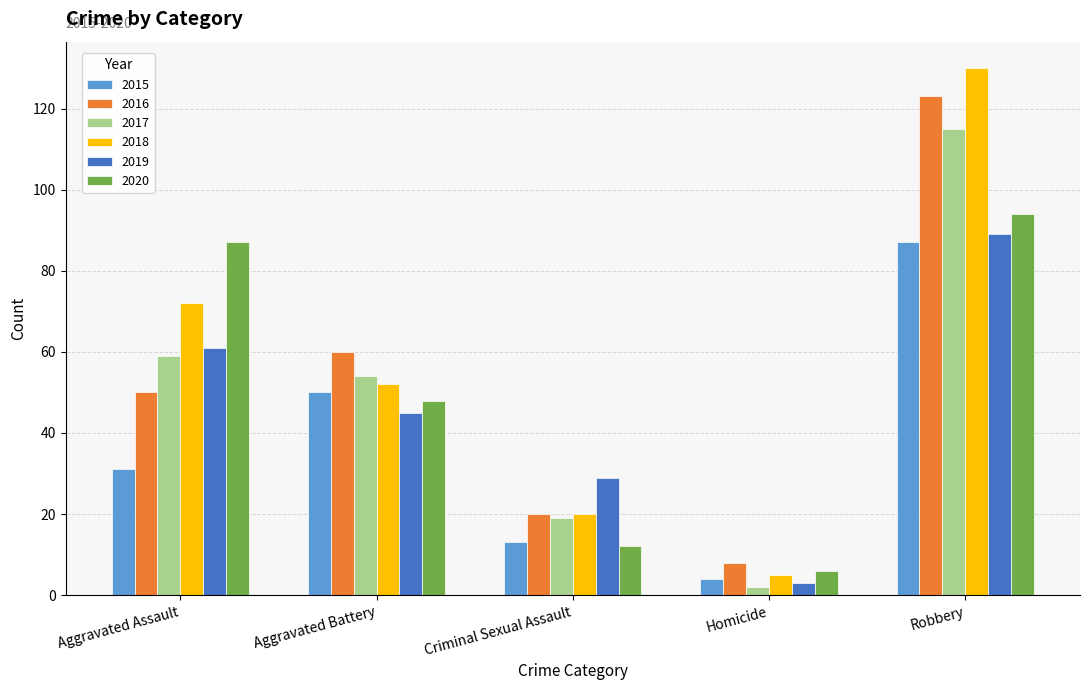

The value of 2018 at Robbery is 130. True or false?

True